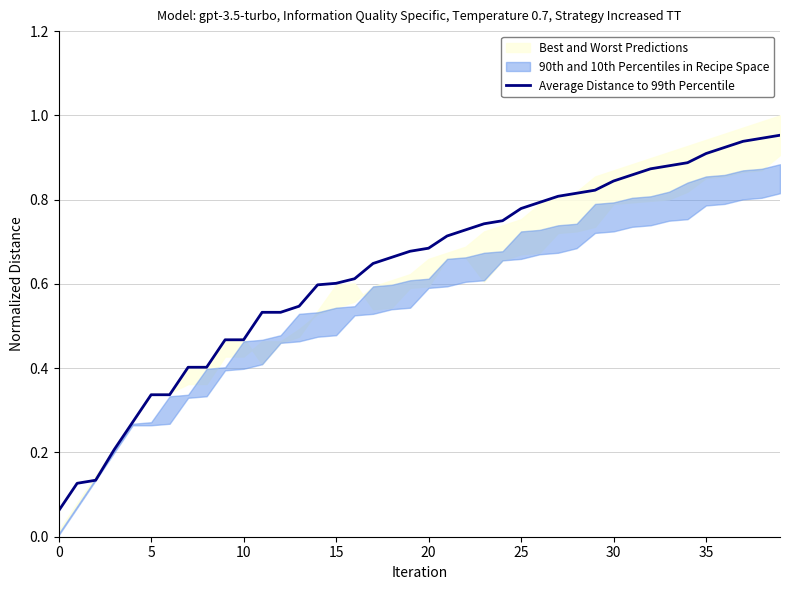

What is the label of the 24th point from the left?

23